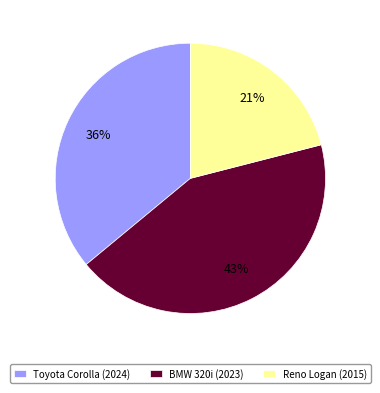

Is the sum of BMW 320i (2023) and Reno Logan (2015) greater than half?

Yes